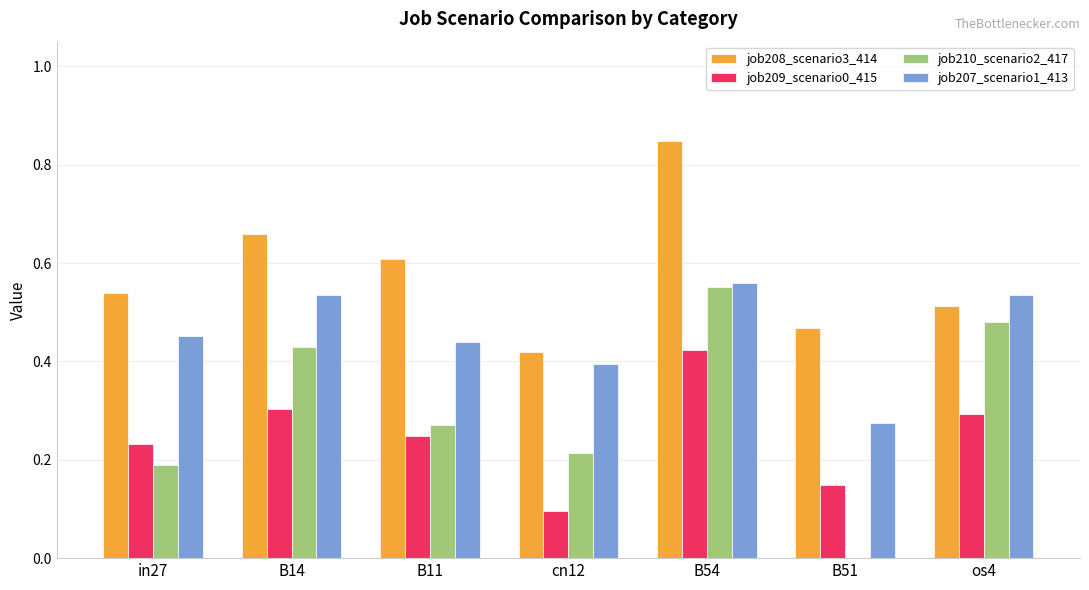

What is the sum of the job208_scenario3_414 values at B14 and B54?

1.5